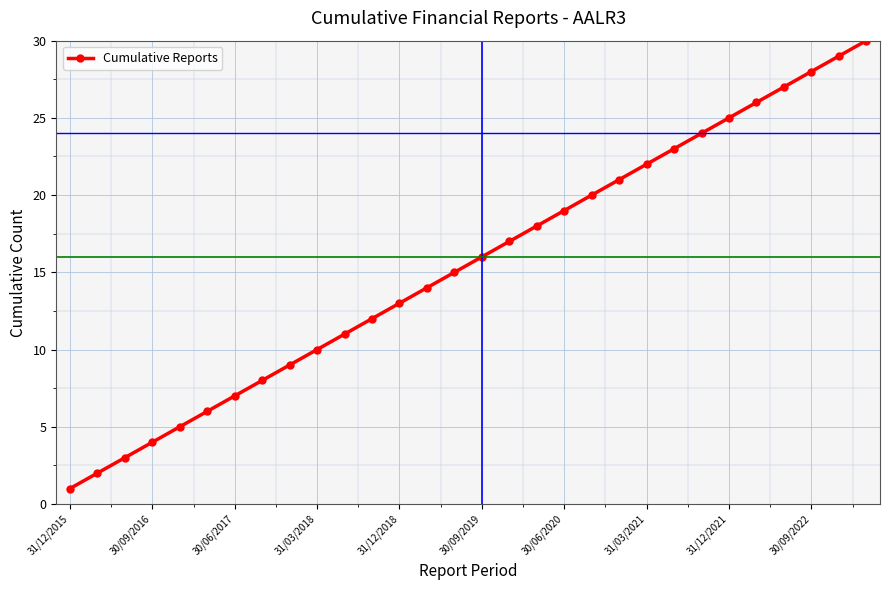

True or false: the data has more than 2 interior local peaks.

False